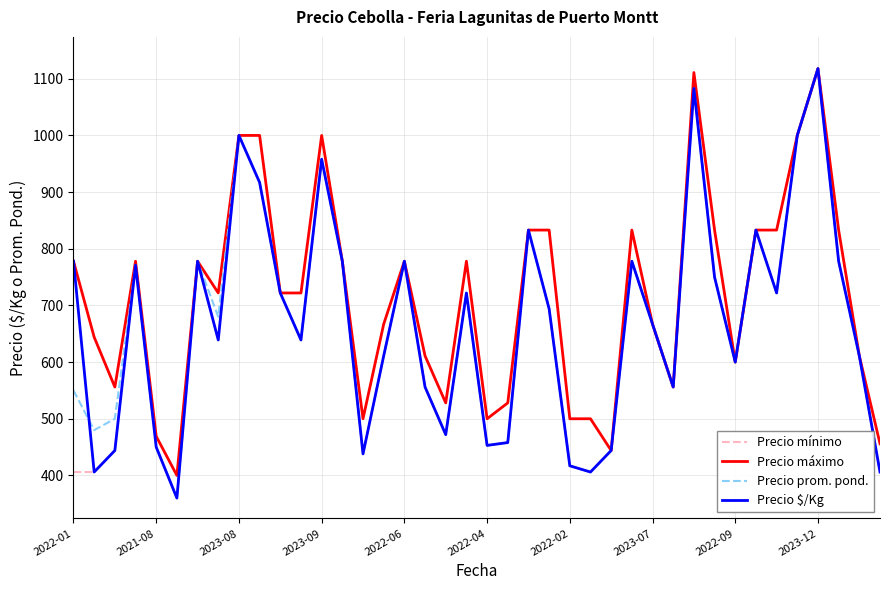

What is the minimum value for Precio $/Kg?

360